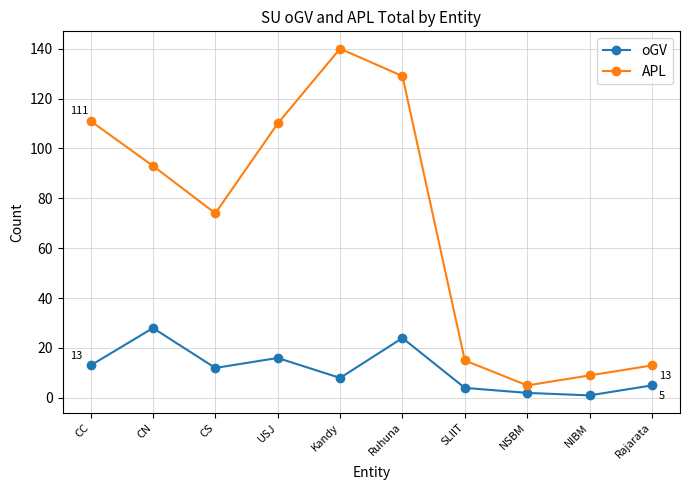

Which category has the highest value across all series?

Kandy